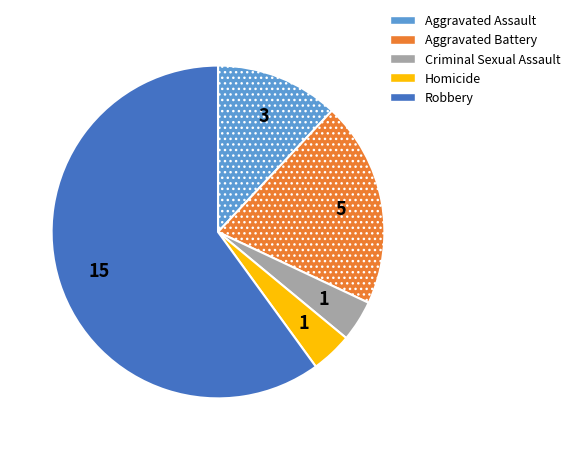

Combined, do Aggravated Assault and Aggravated Battery account for over 50%?

No